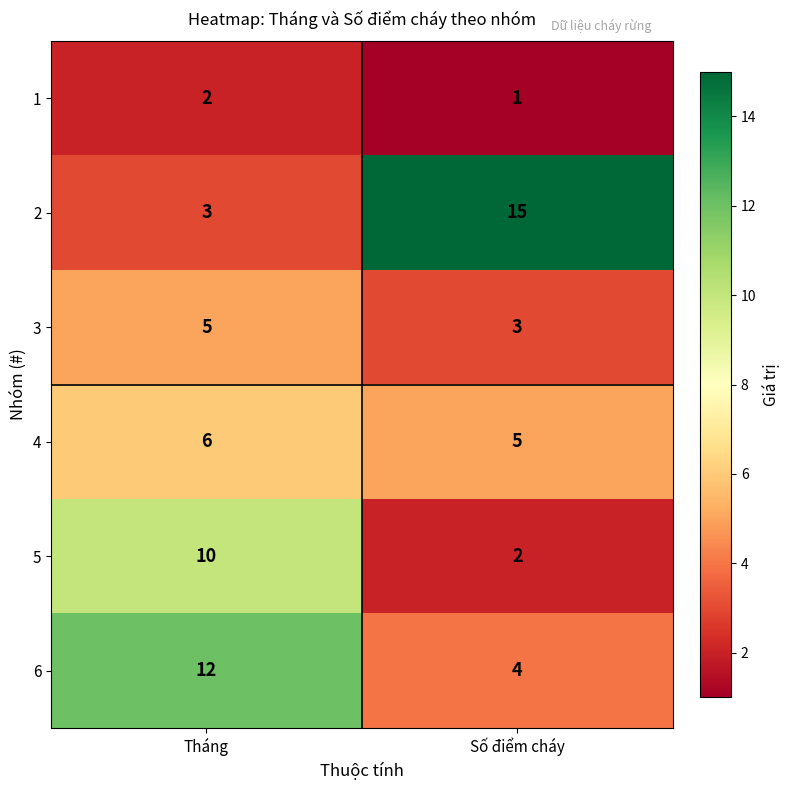

Rank the categories by 4 value from lowest to highest.

Số điểm cháy, Tháng